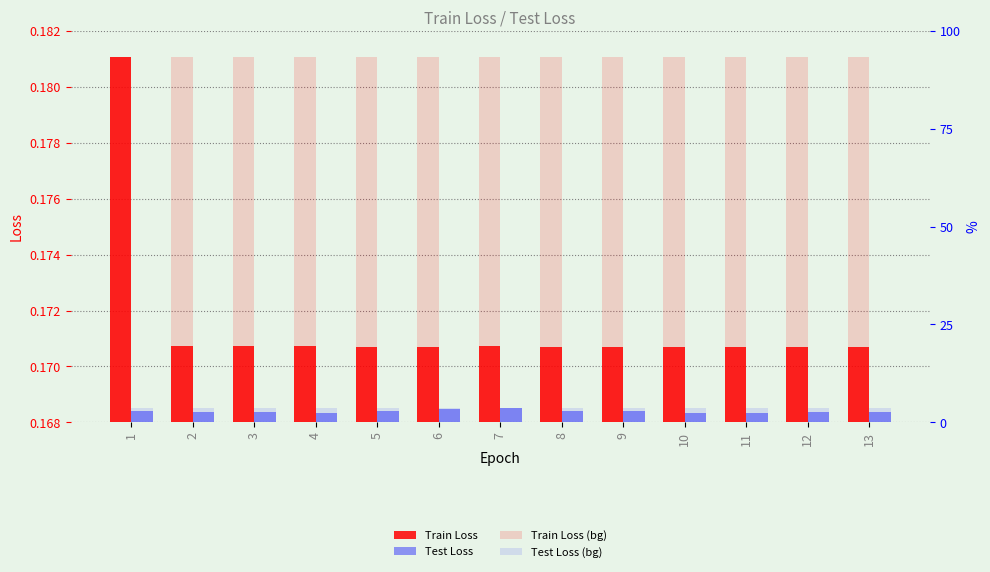

Reading right to left, what are all the values shown in this chart?

Train Loss: 13=0.2	12=0.2	11=0.2	10=0.2	9=0.2	8=0.2	7=0.2	6=0.2	5=0.2	4=0.2	3=0.2	2=0.2	1=0.2
Test Loss: 13=0.2	12=0.2	11=0.2	10=0.2	9=0.2	8=0.2	7=0.2	6=0.2	5=0.2	4=0.2	3=0.2	2=0.2	1=0.2
Train Loss (bg): 13=0.2	12=0.2	11=0.2	10=0.2	9=0.2	8=0.2	7=0.2	6=0.2	5=0.2	4=0.2	3=0.2	2=0.2	1=0.2
Test Loss (bg): 13=0.2	12=0.2	11=0.2	10=0.2	9=0.2	8=0.2	7=0.2	6=0.2	5=0.2	4=0.2	3=0.2	2=0.2	1=0.2